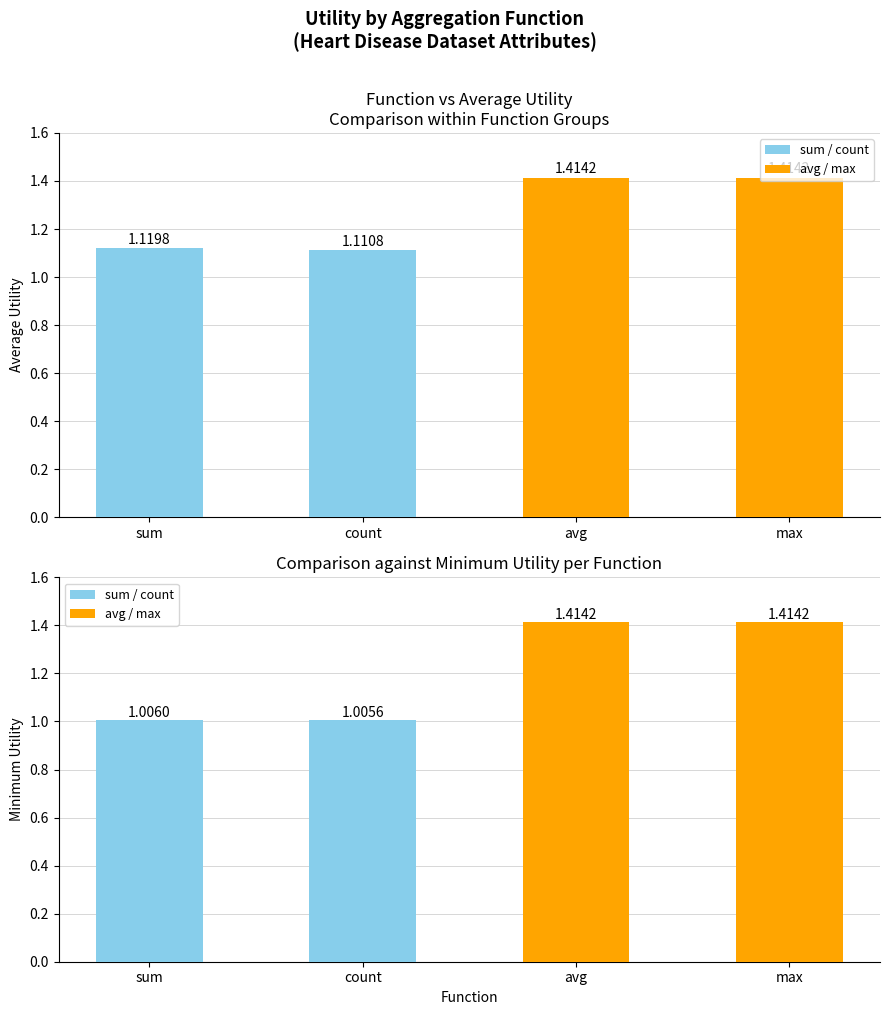

The value of sum / count at count is 1.0. True or false?

True